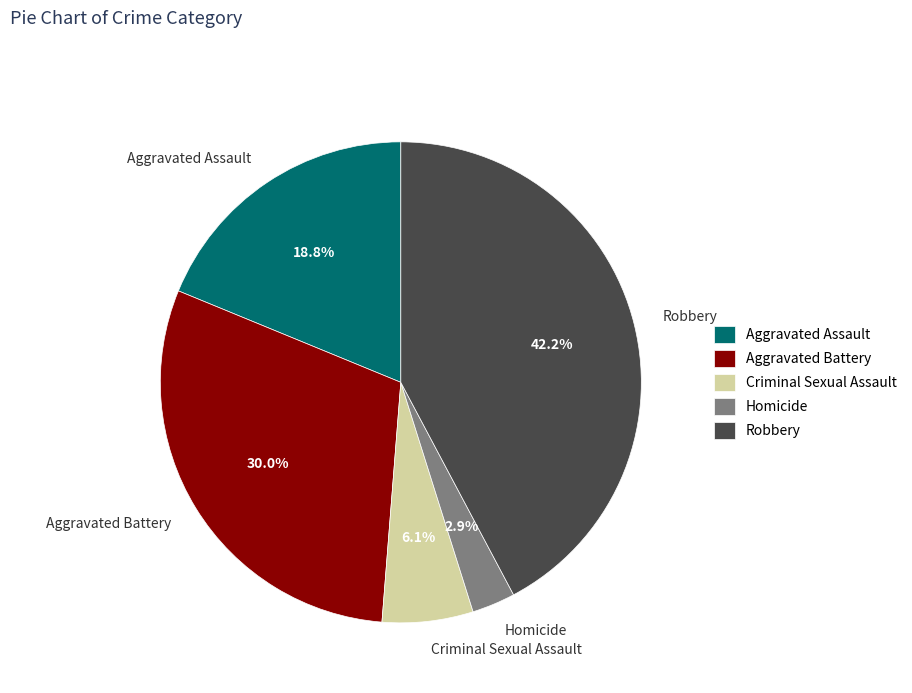

To the nearest percent, what percentage of the pie is Aggravated Assault?

19%